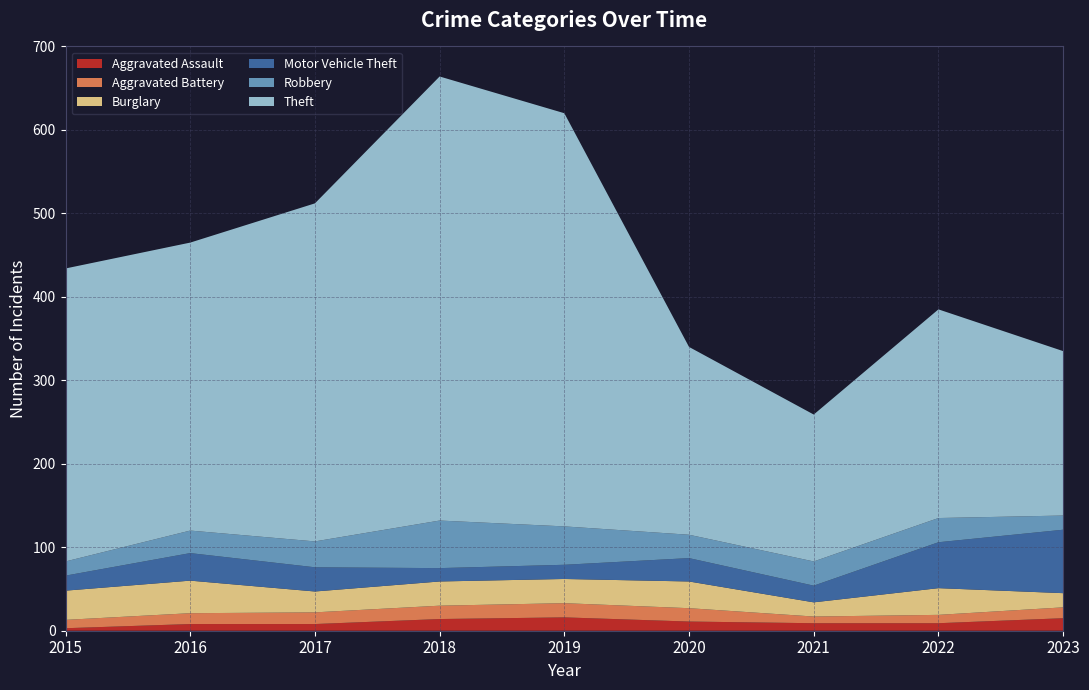

Reading left to right, what are all the values shown in this chart?

Aggravated Assault: 3	8	8	14	16	11	9	9	15
Aggravated Battery: 10	13	14	16	17	16	8	10	13
Burglary: 35	39	25	29	29	32	17	32	17
Motor Vehicle Theft: 18	33	29	16	17	28	20	55	76
Robbery: 17	27	31	57	46	28	29	29	17
Theft: 351	345	405	532	495	225	176	250	197